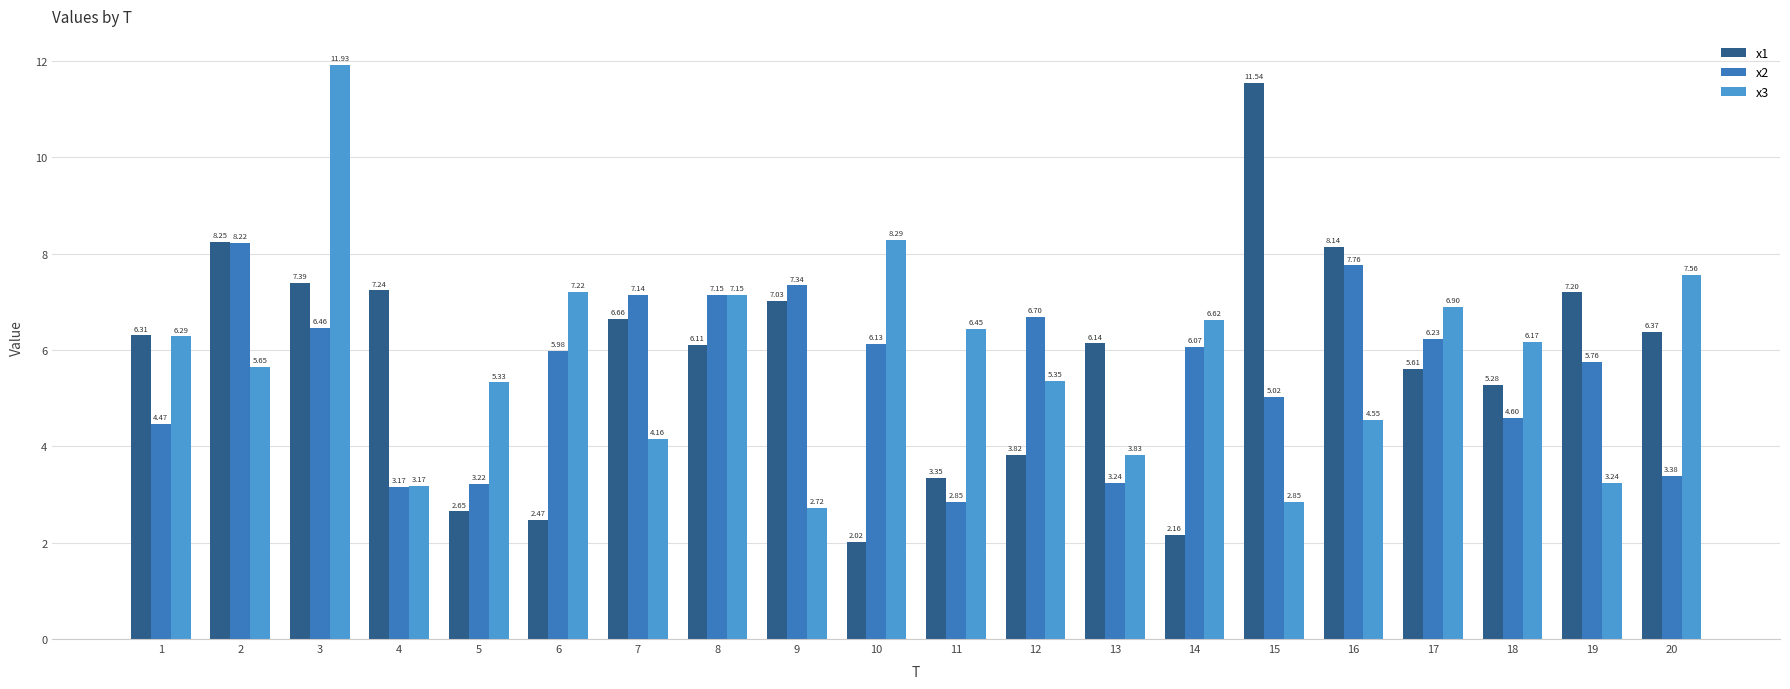

What is the sum of all x3 values?

115.4